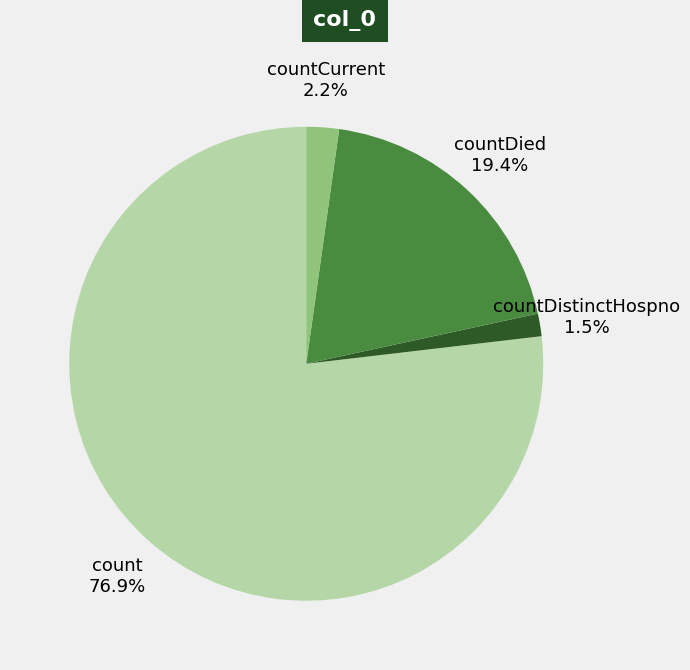

What is the smallest slice in the pie chart?

countDistinctHospno